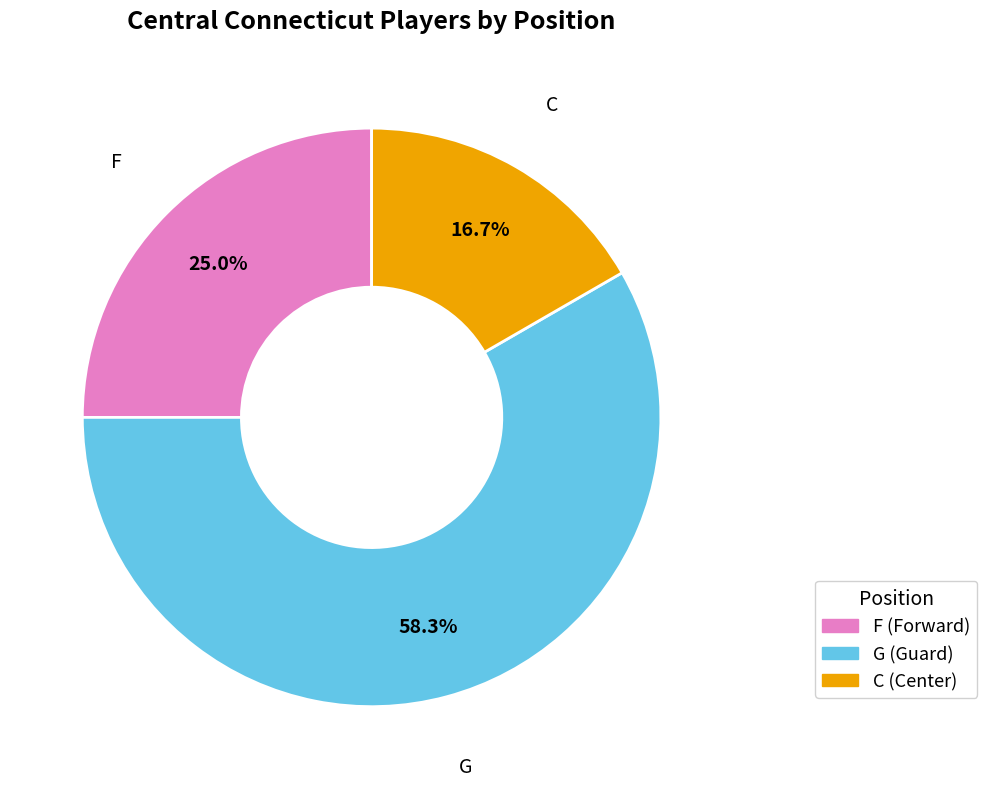

The G slice represents 66% of the pie. True or false?

False